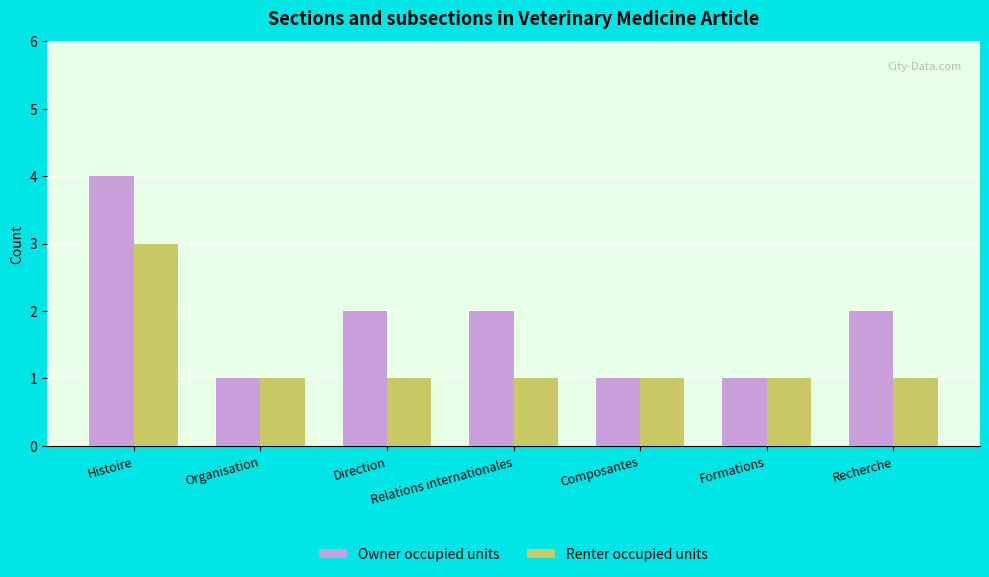

The value of Renter occupied units at Organisation is 1. True or false?

True